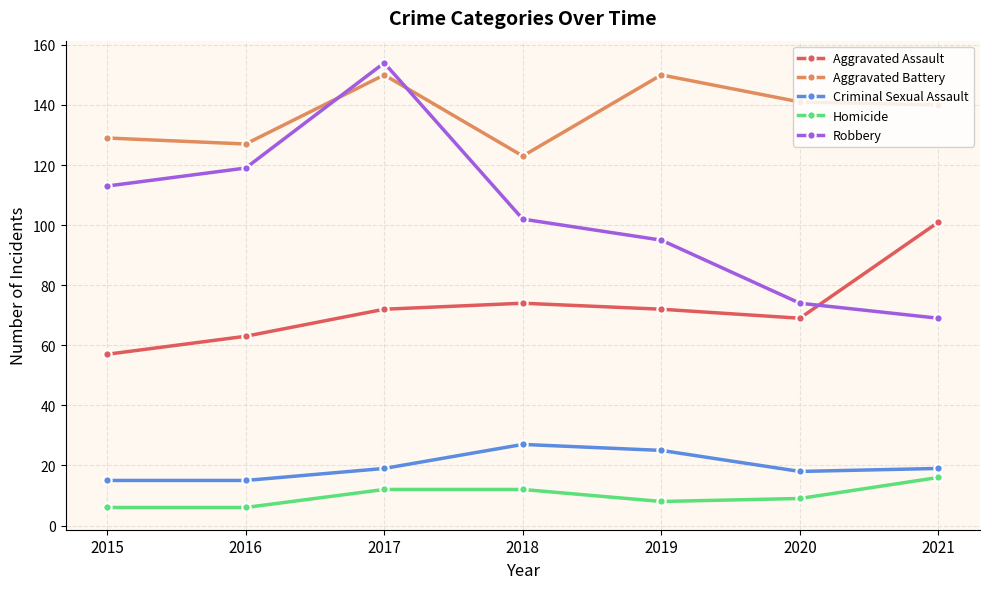

Where is the first local minimum for Aggravated Battery?

2016